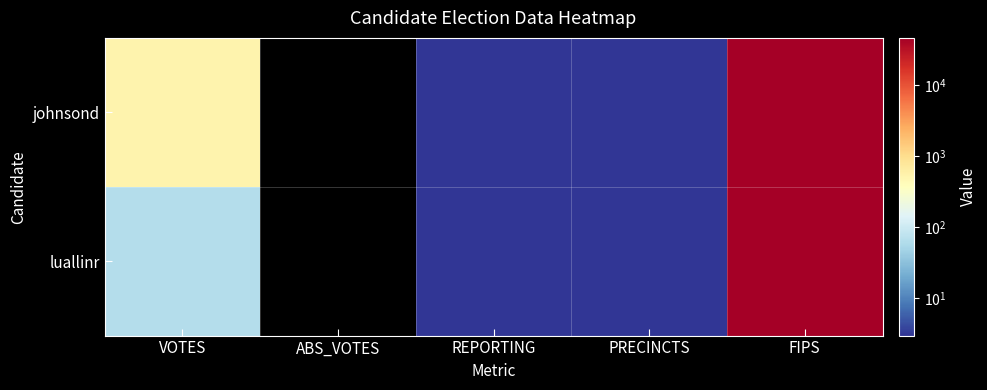

Which label corresponds to the largest value in the chart?

FIPS